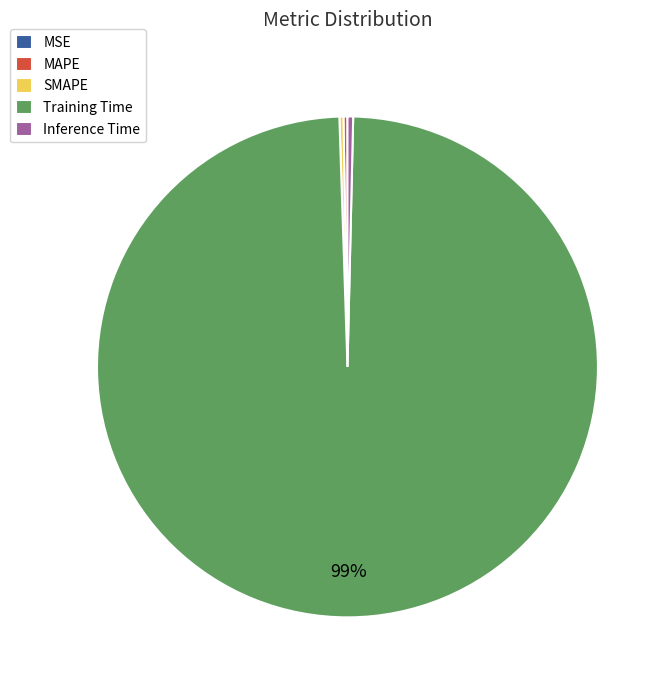

Is it true that Training Time is 89% of the pie?

False